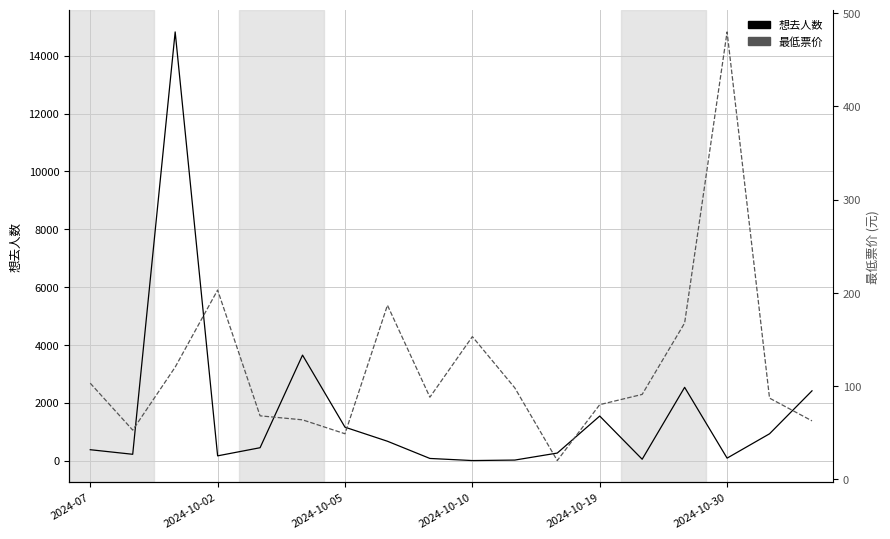

How many data points does each series have?

18